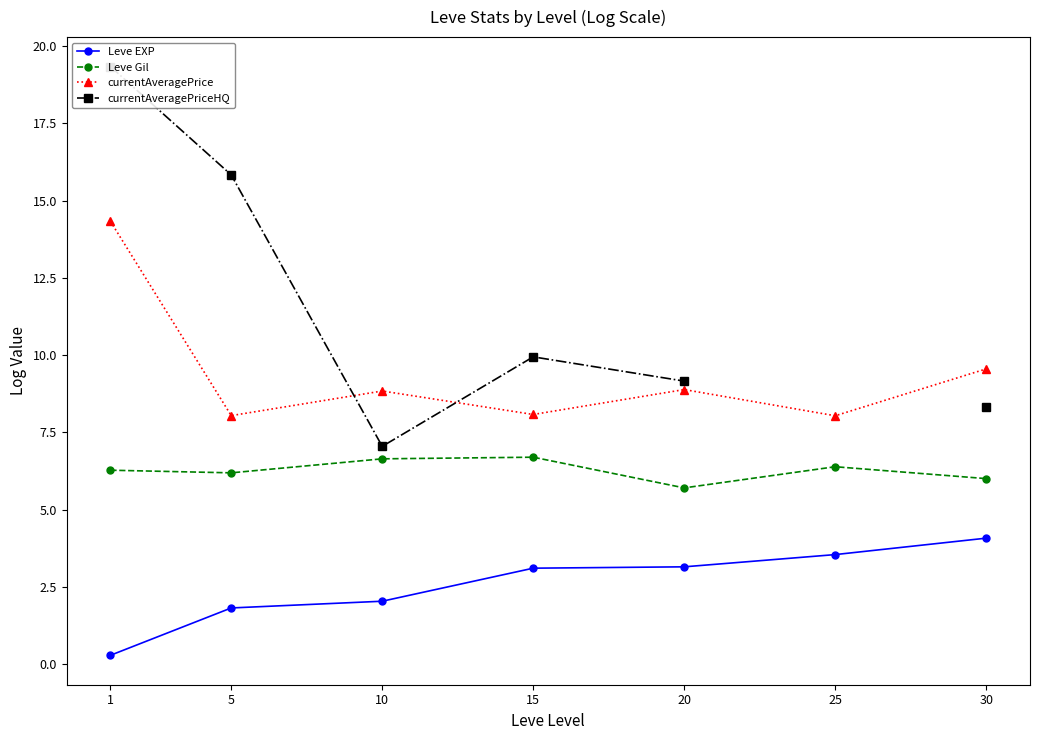

Between 20 and 15, which is larger?

20